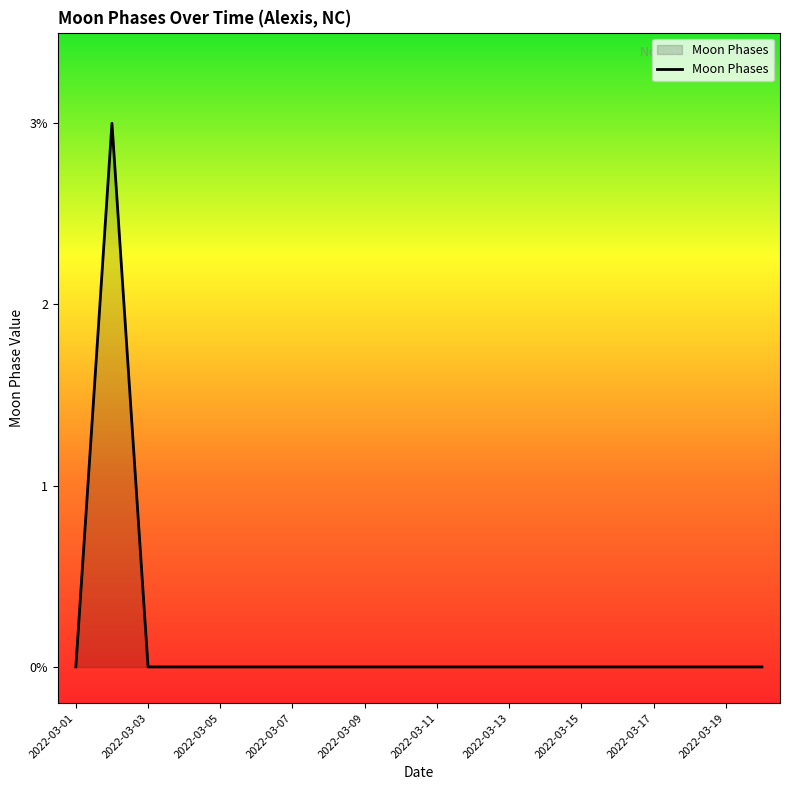

Is this an area chart (filled region under the line)?

Yes